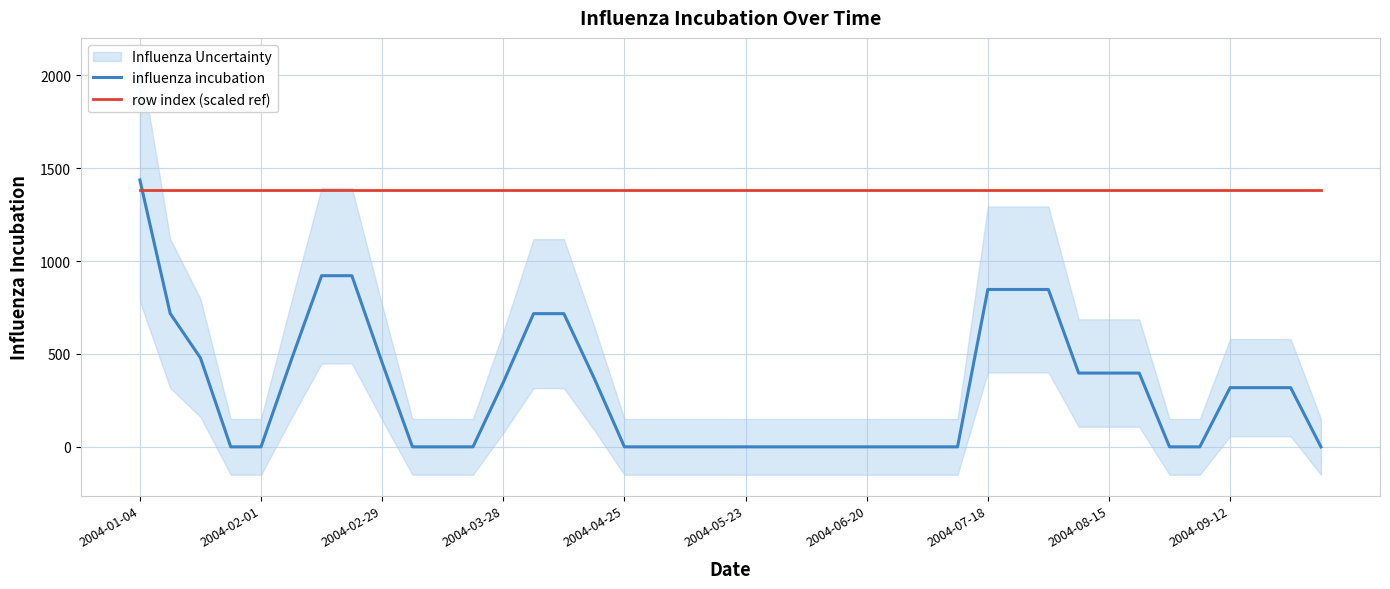

What is the average value of the row index (scaled ref) series?

1380.0